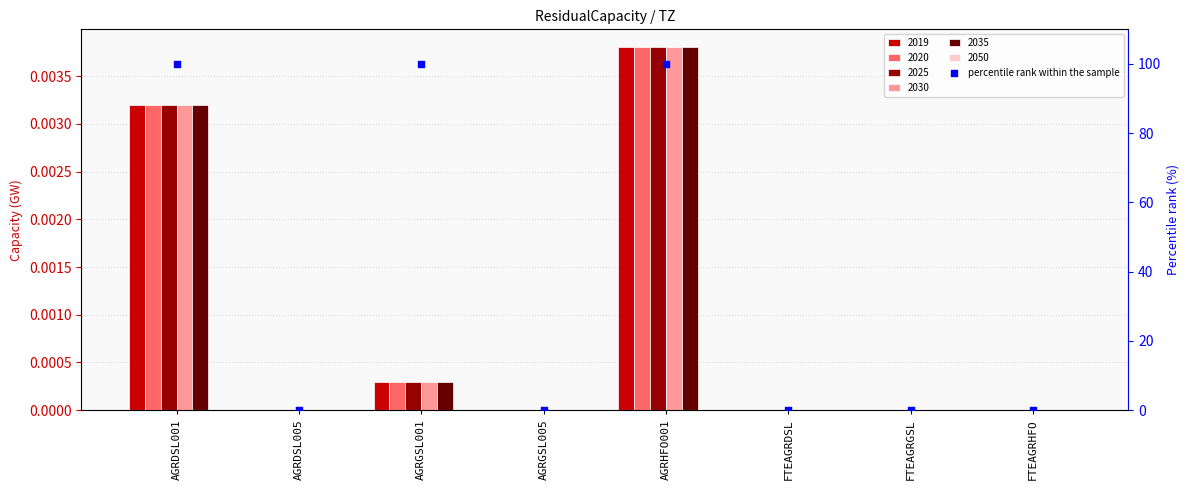

What is the change in value from AGRHFO001 to FTEAGRGSL?

-100